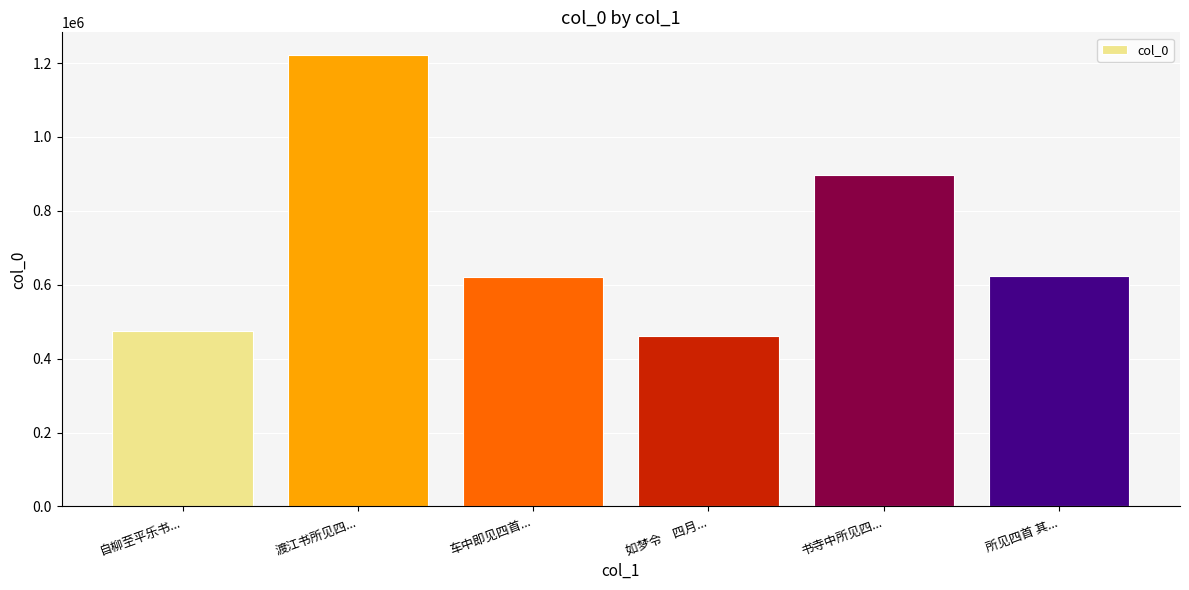

At which label is the value closest to 841208?

书寺中所见四...